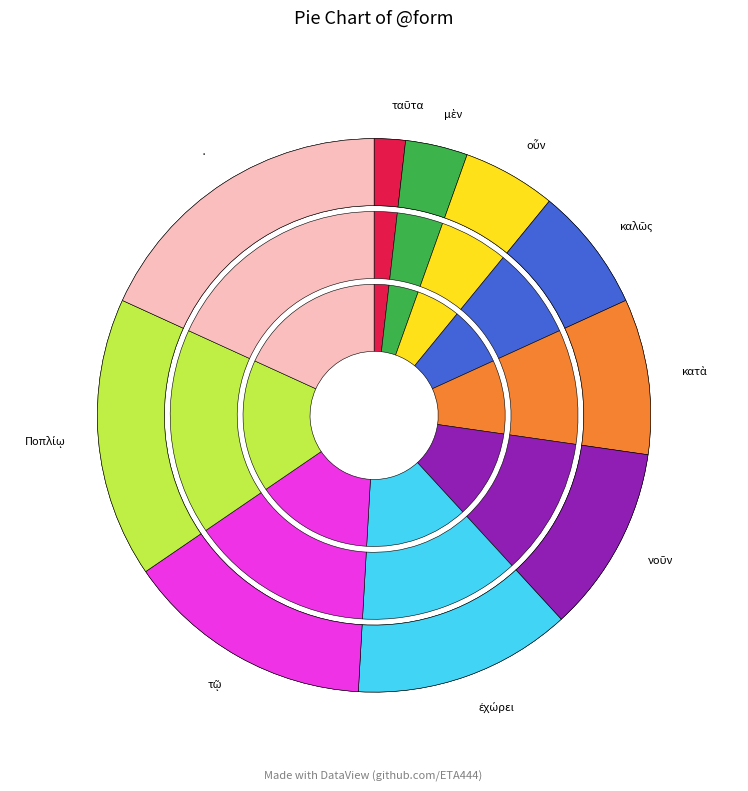

Is ταῦτα the majority of the pie?

No